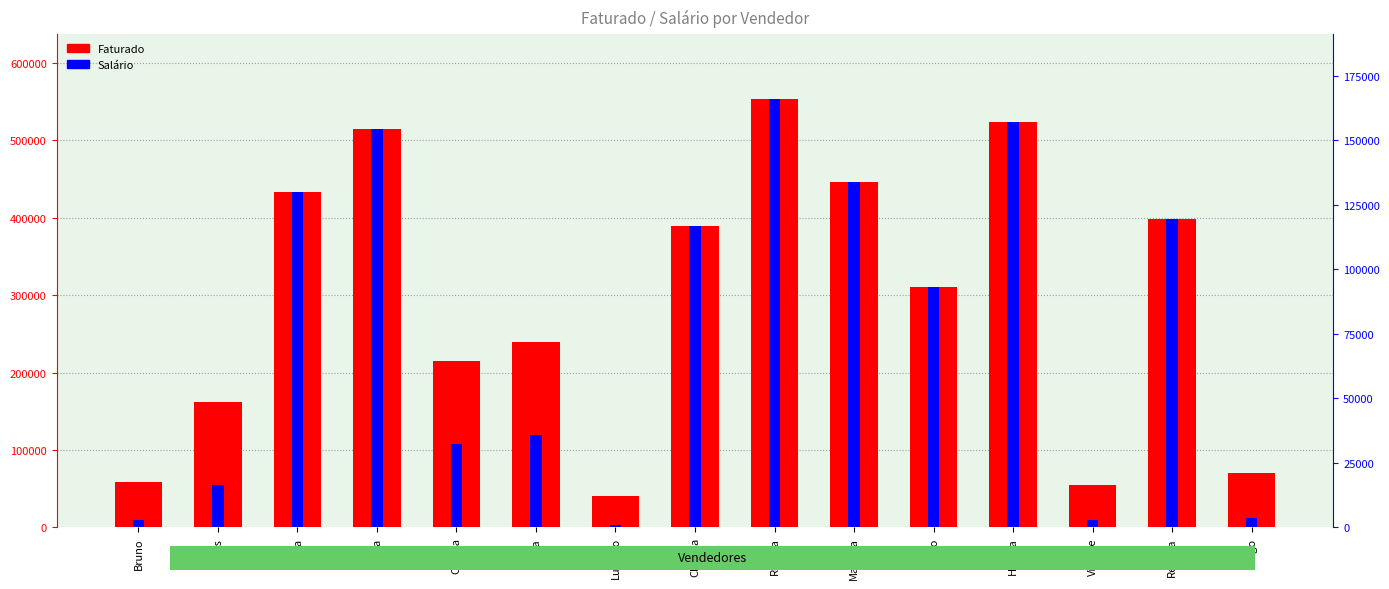

What are all the series names shown in the legend?

Faturado, Salário